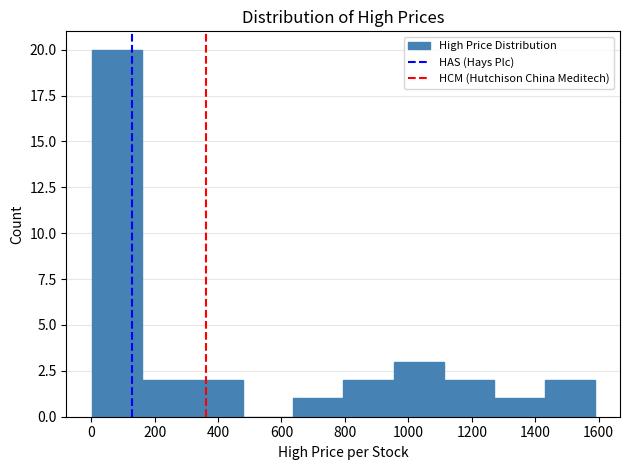

What is the height of the bar covering 1120 to 1280 on the x-axis? Neither the bar edges nor the heights are printed on the chart, so give them approximately, as read against the axes.

2